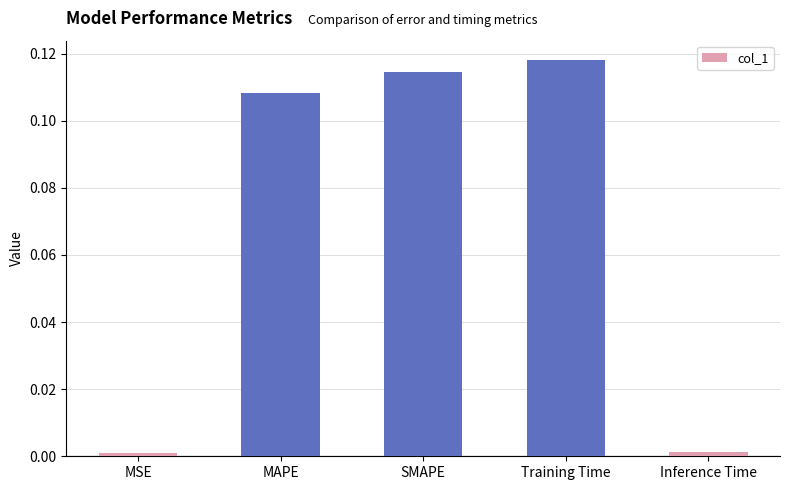

What is the sum of all values?

0.3